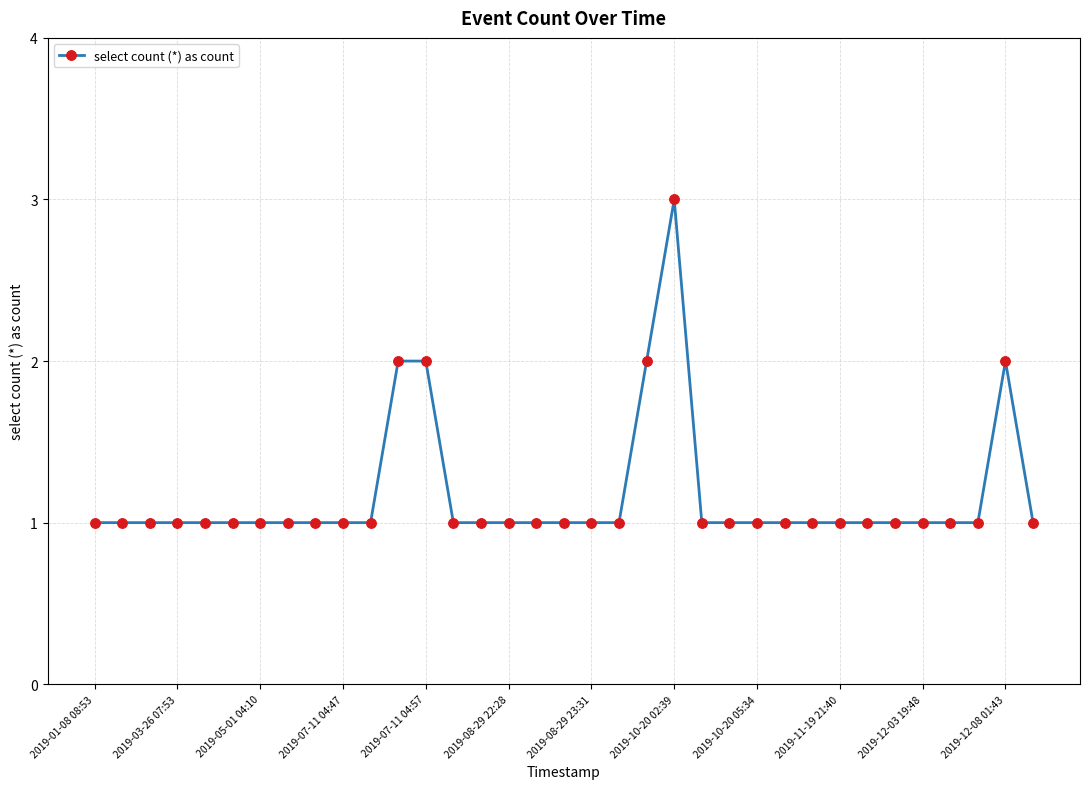

True or false: there are more than 0 points higher than both neighbors.

True